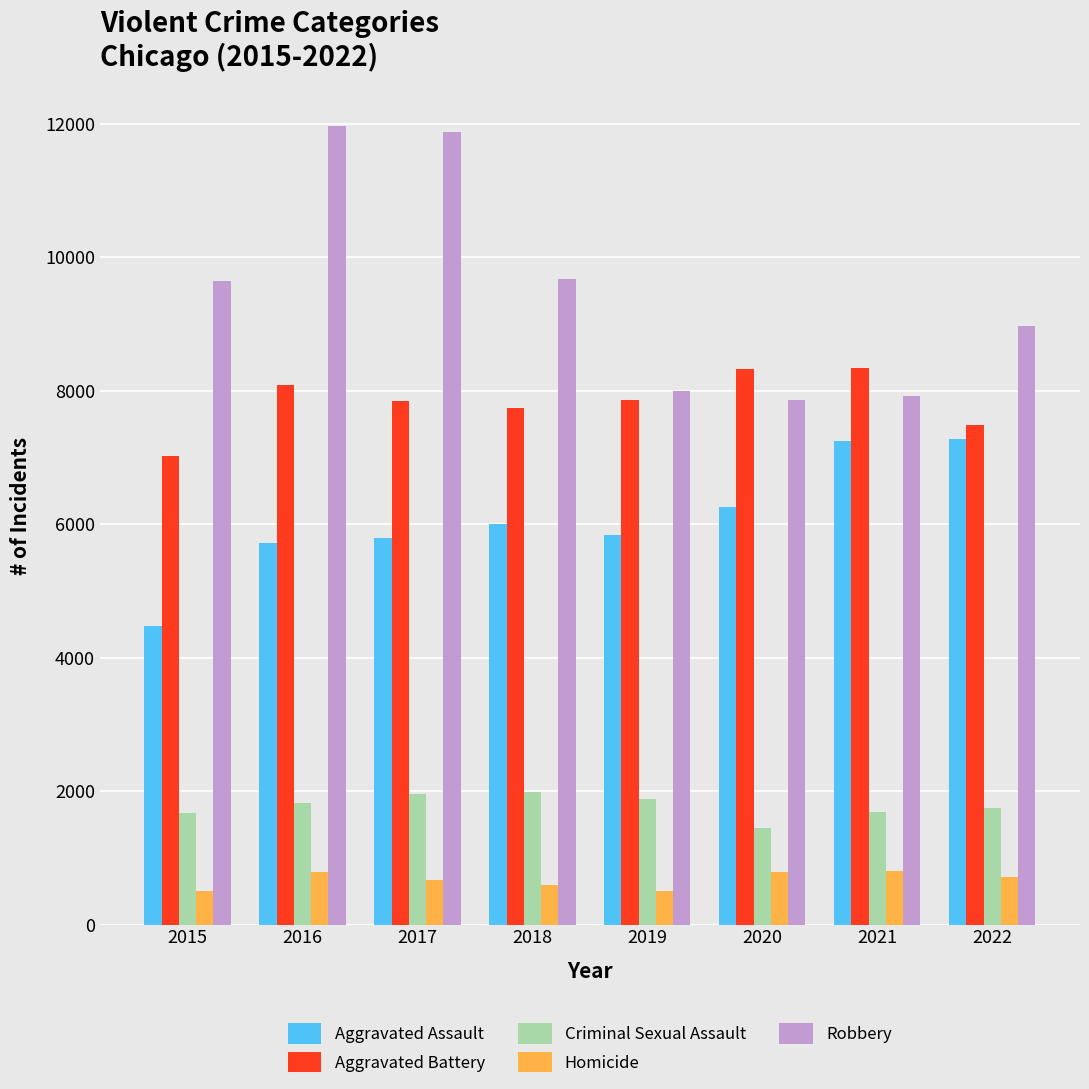

Are the bars grouped side by side (vs. stacked)?

Yes